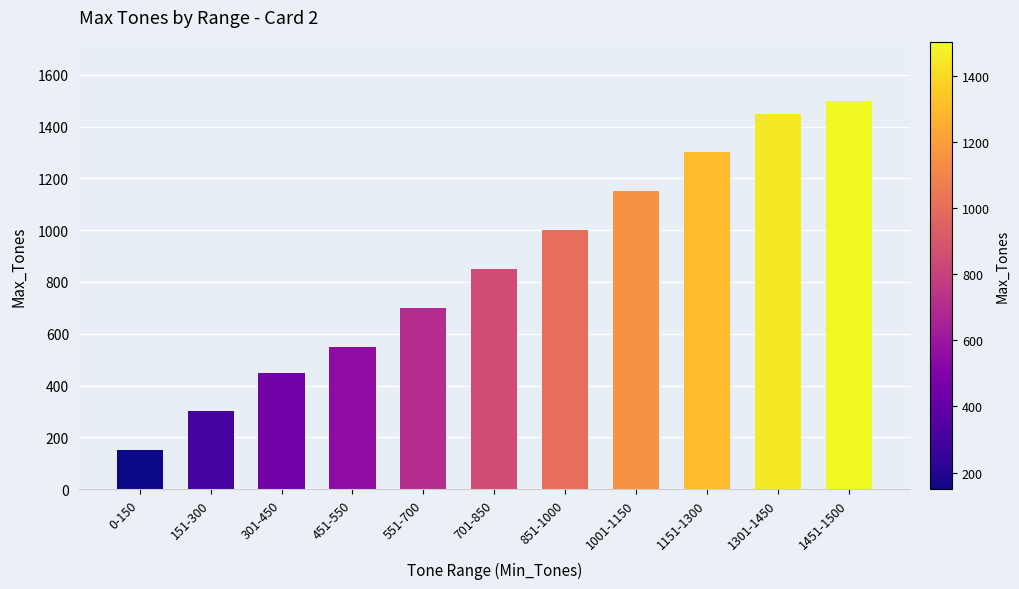

What is the value of the 11th bar from the left?

1500